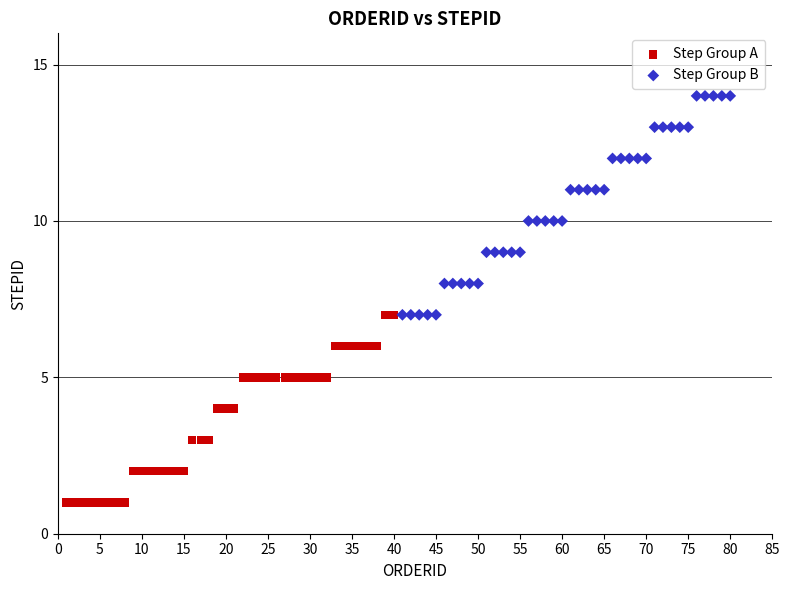

What are all the series names shown in the legend?

Step Group A, Step Group B